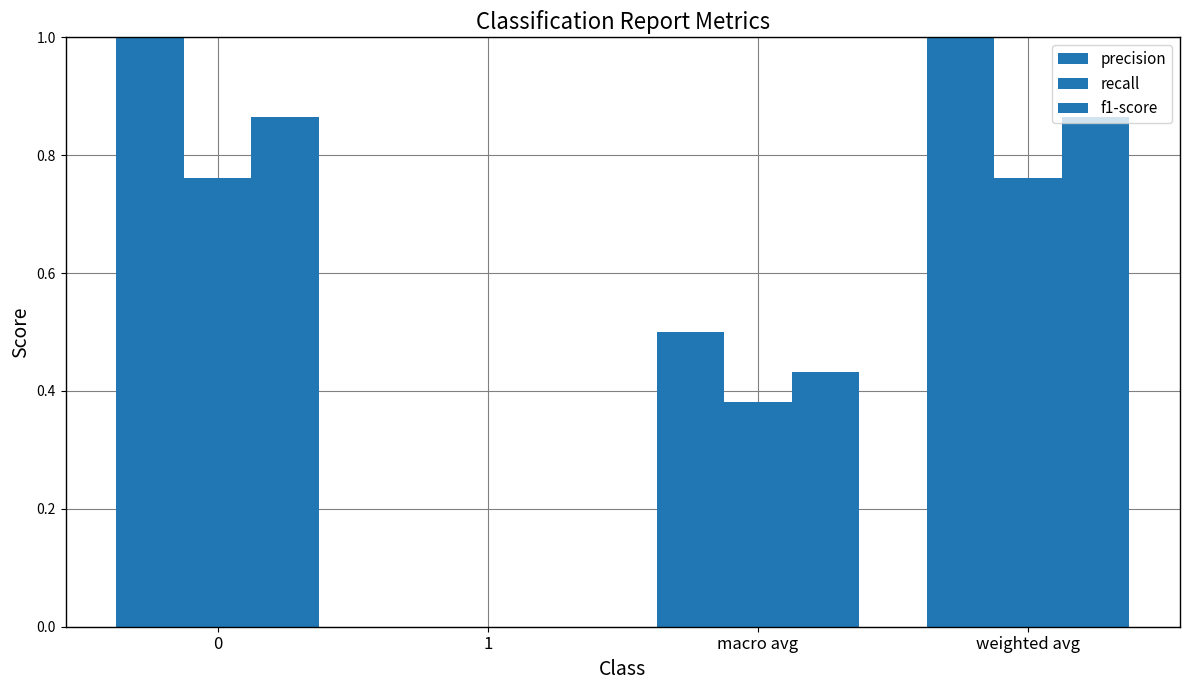

What position from the left is 0?

1